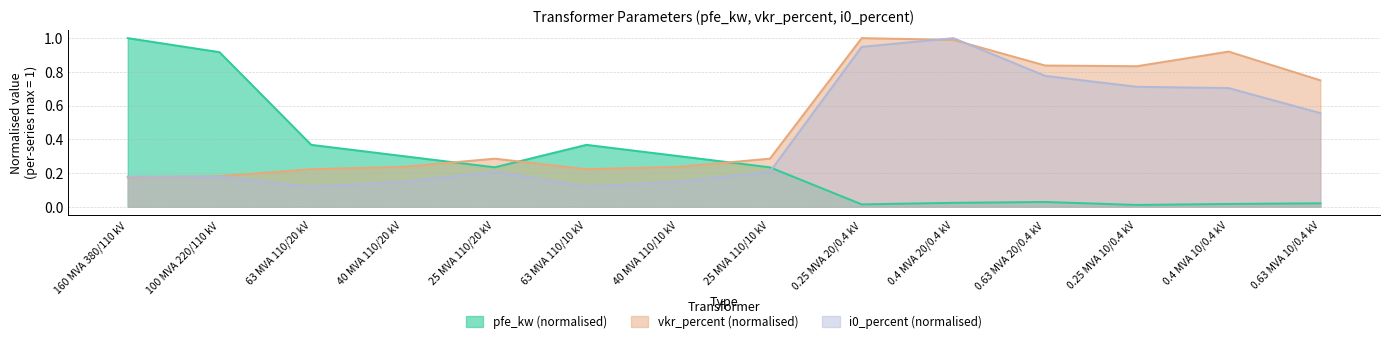

What is the average value of the pfe_kw series?

0.3